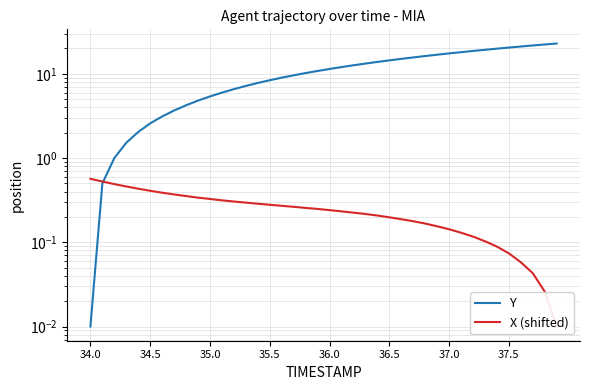

What are all the series names shown in the legend?

Y, X (shifted)